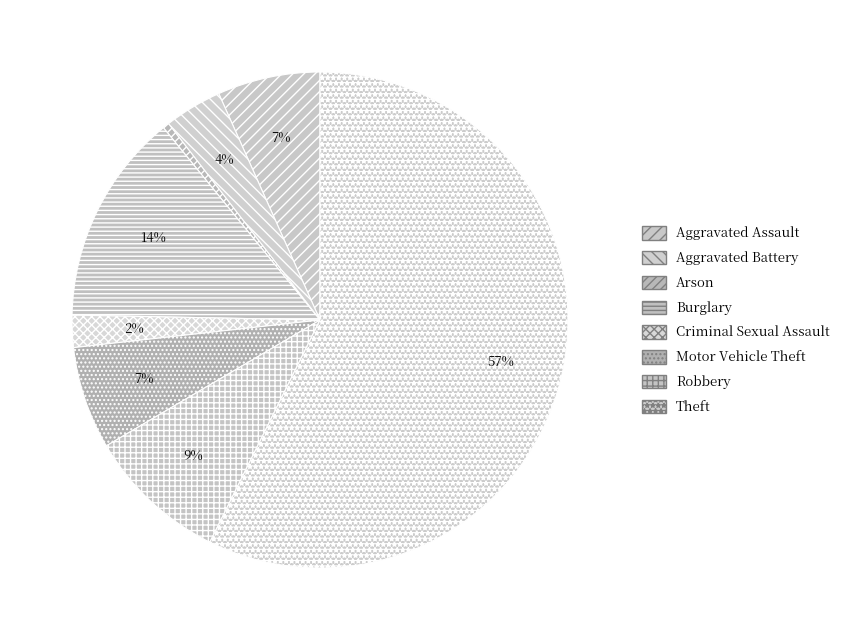

Is there a majority slice in this chart?

Yes